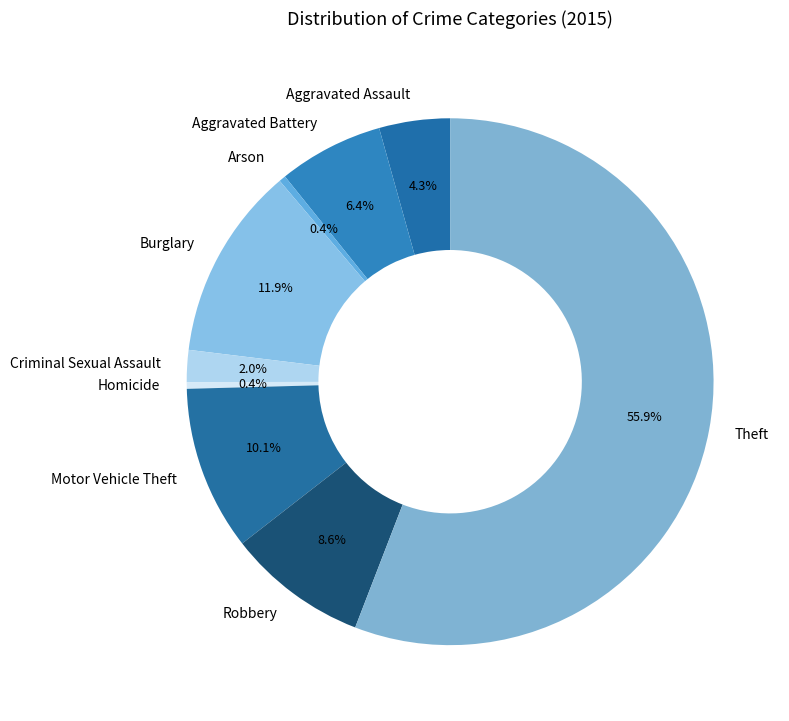

Count the number of slices in the pie.

9